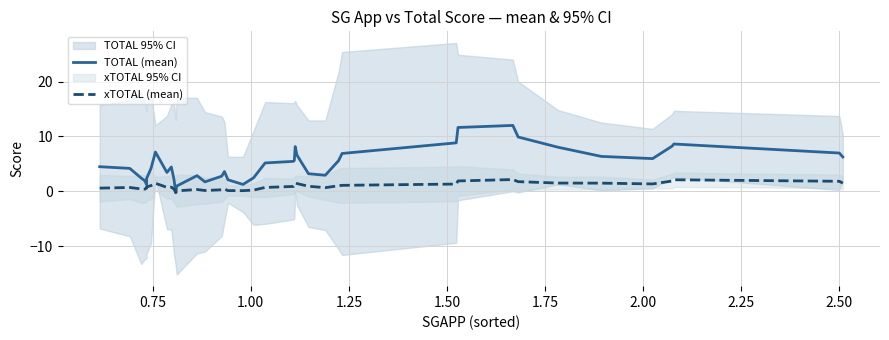

Which series has the largest total across all categories?

TOTAL (mean)